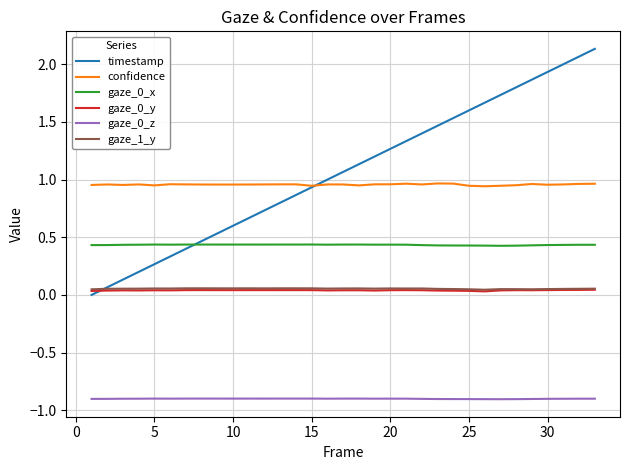

Which series has the widest spread of values?

timestamp